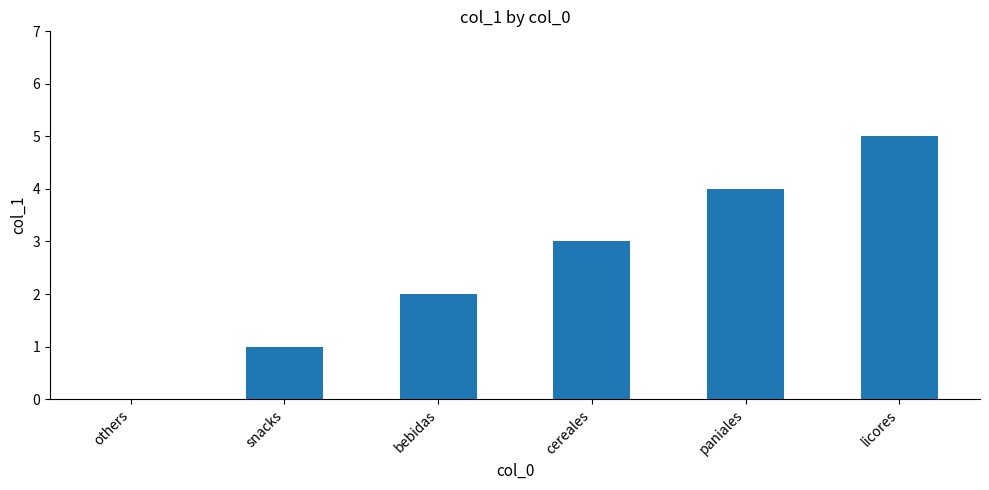

What is the change in value from snacks to licores?

+4